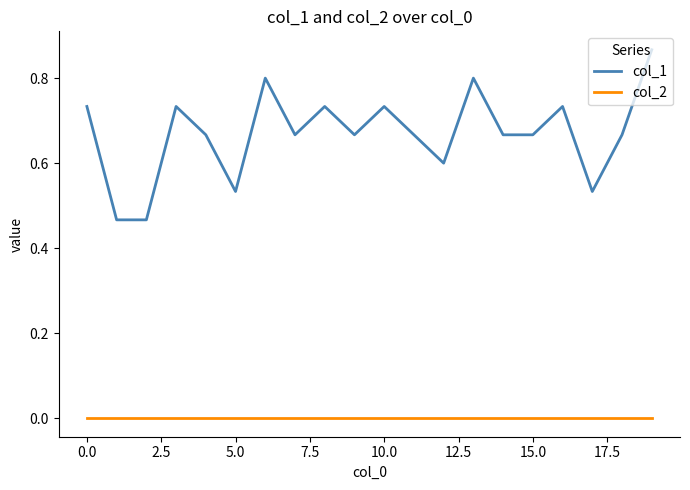

Rank the series by their maximum value, from highest to lowest.

col_1, col_2